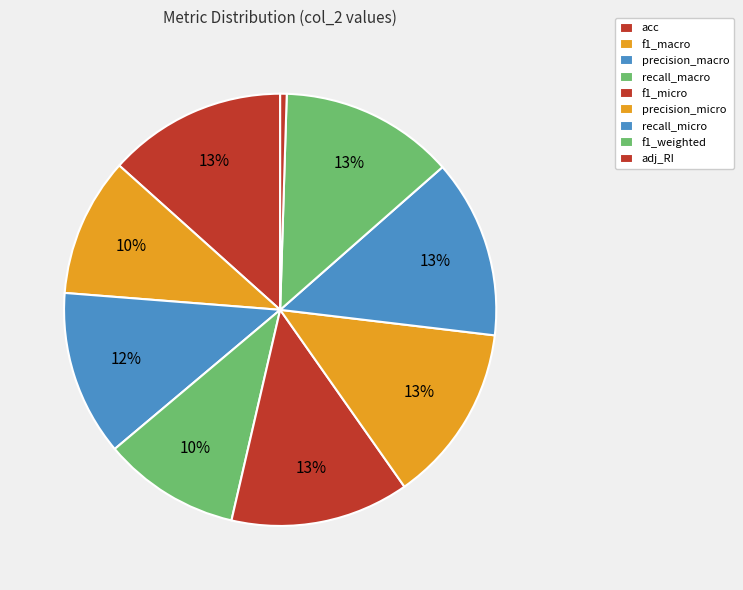

What is the largest slice in the pie chart?

acc